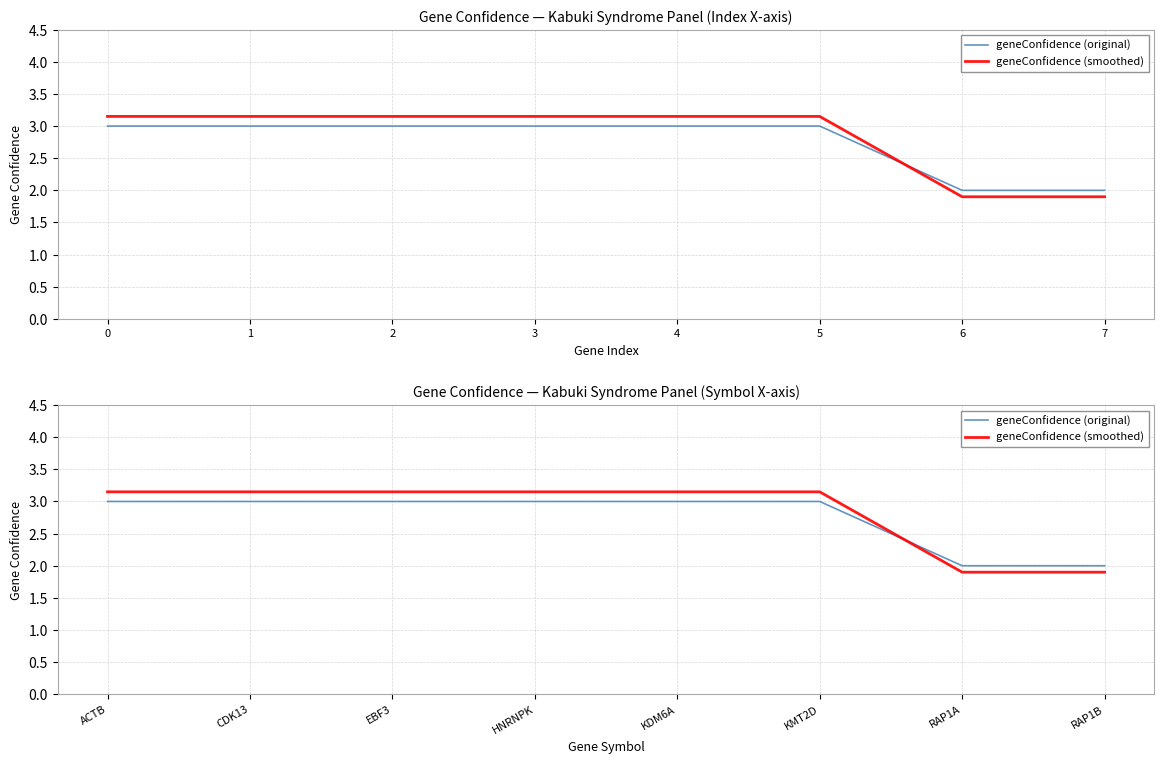

Where is geneConfidence (original) nearest to the value 2?

RAP1A